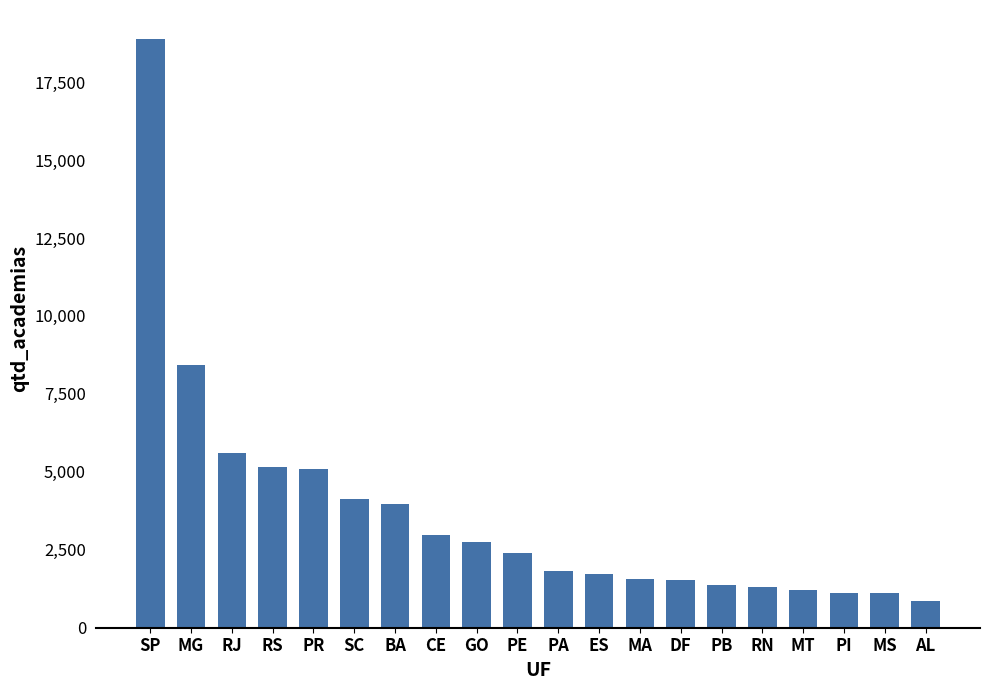

Count the number of data series in this chart.

1